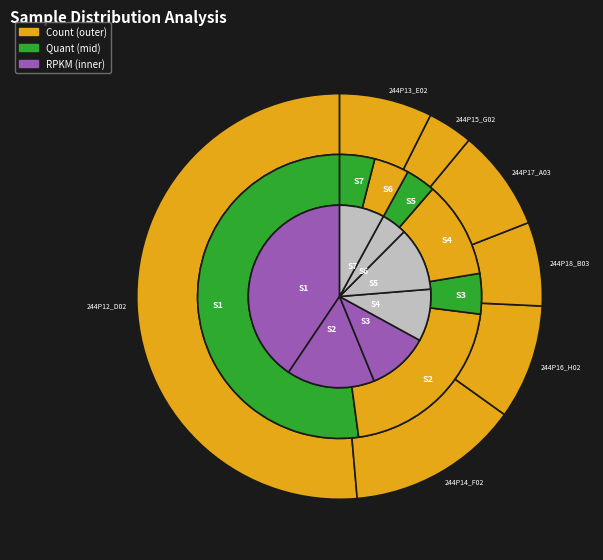

What portion of the pie excludes 244P17_A03?

91.9%